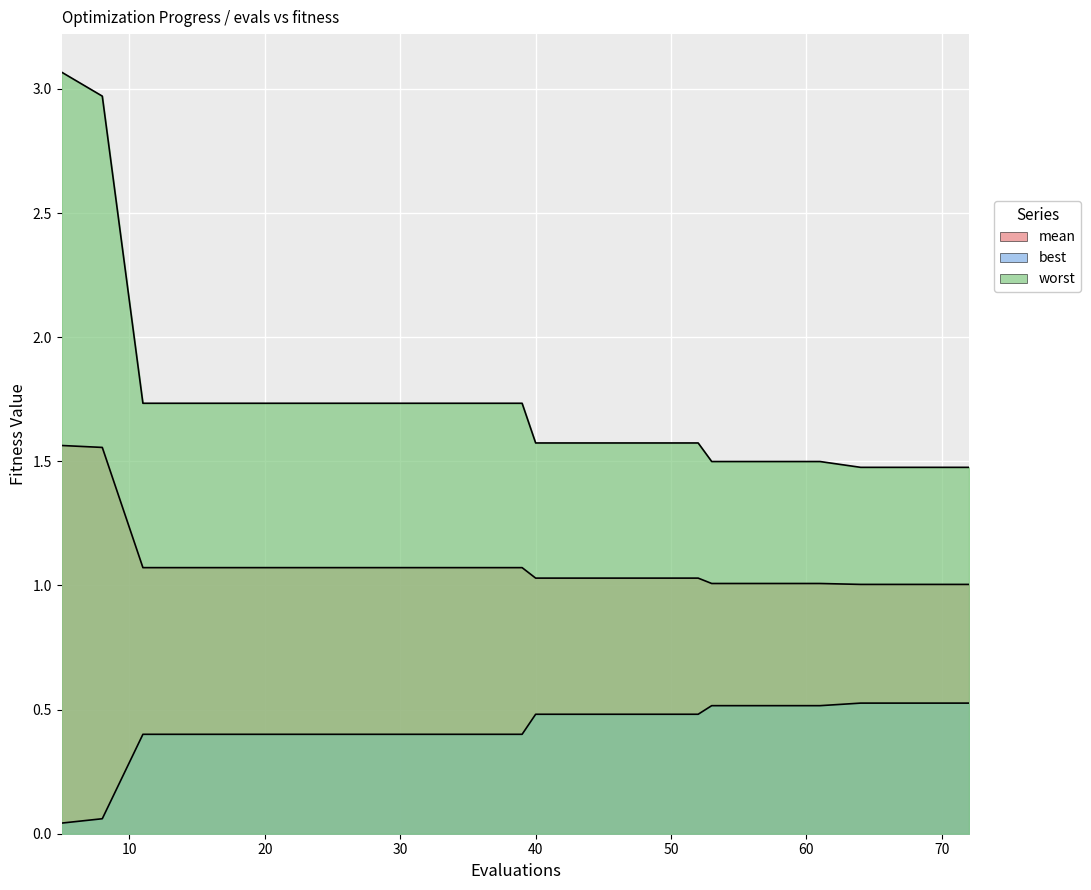

Is it true that worst equals 2.4 at 48?

False